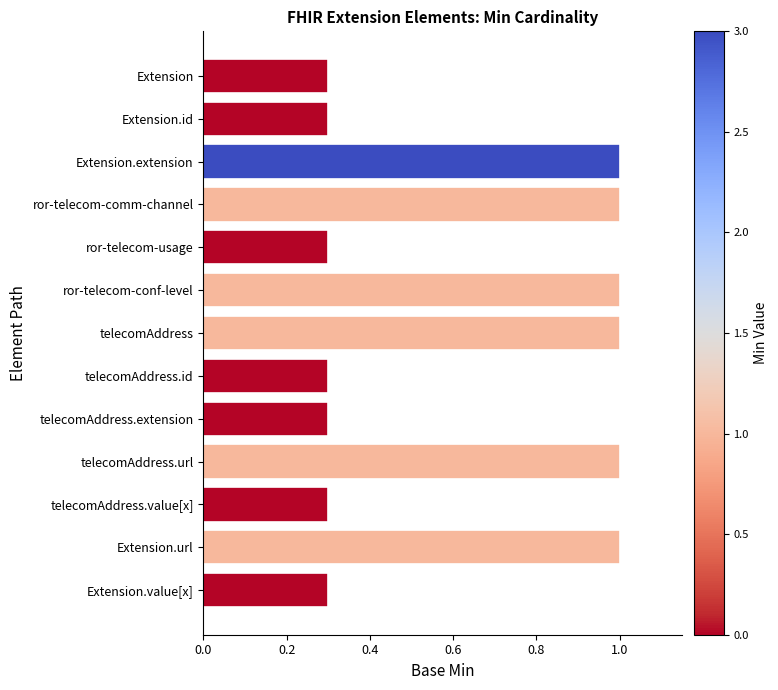

The value at Extension.id is 0.1. True or false?

False